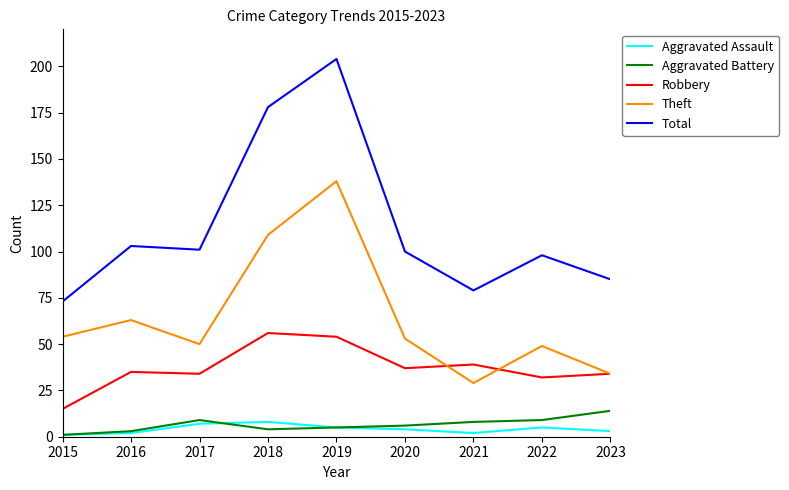

In Robbery, how many points are lower than both neighbors (excluding endpoints)?

3